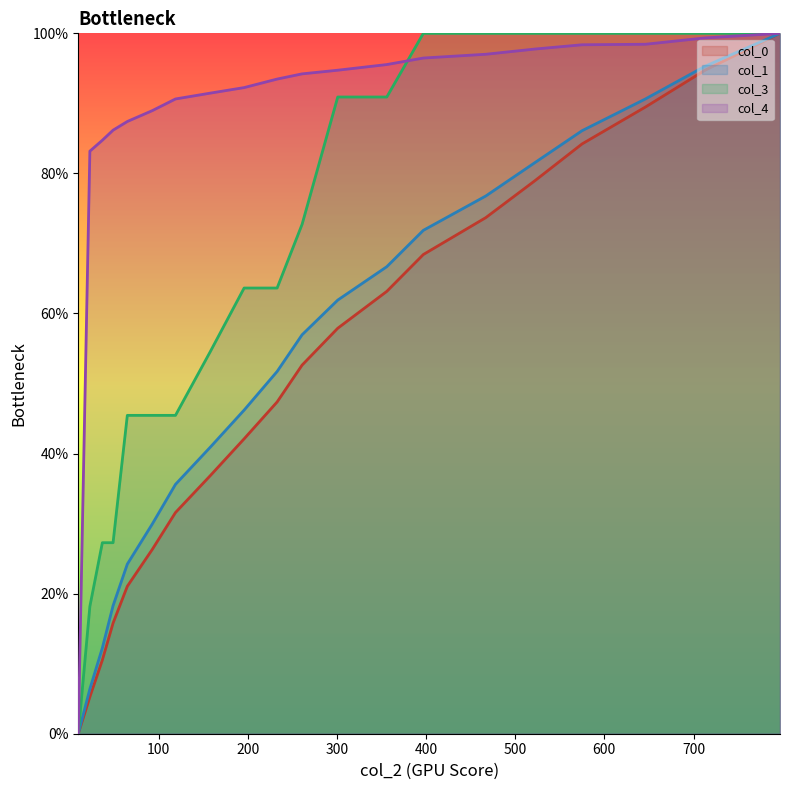

What is the value of the col_1 point at the 10th from the left?

51.7